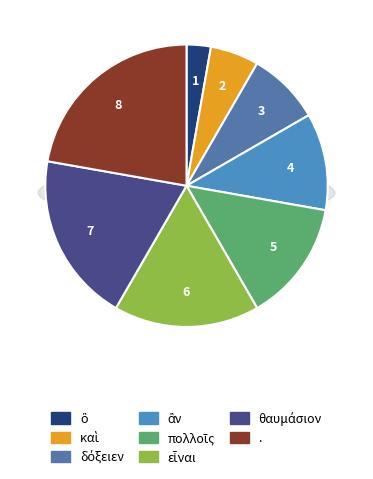

Is there a majority slice in this chart?

No